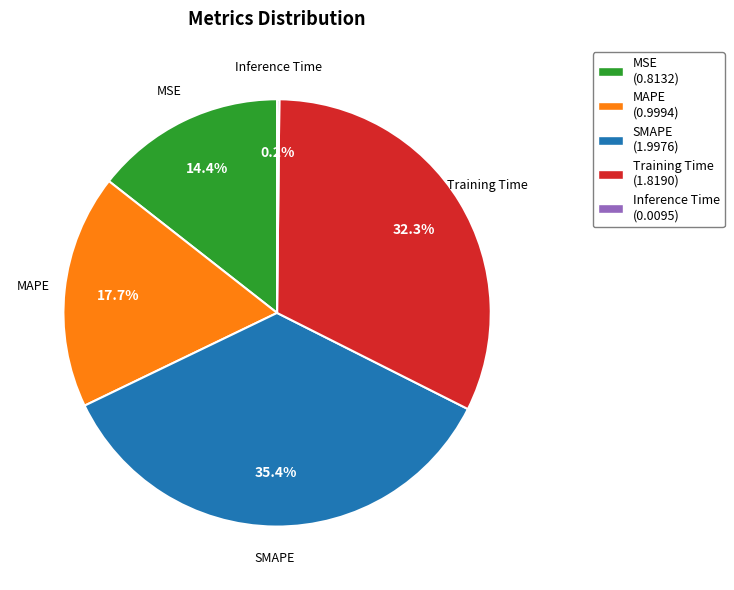

Does Training Time represent more than half of the total?

No